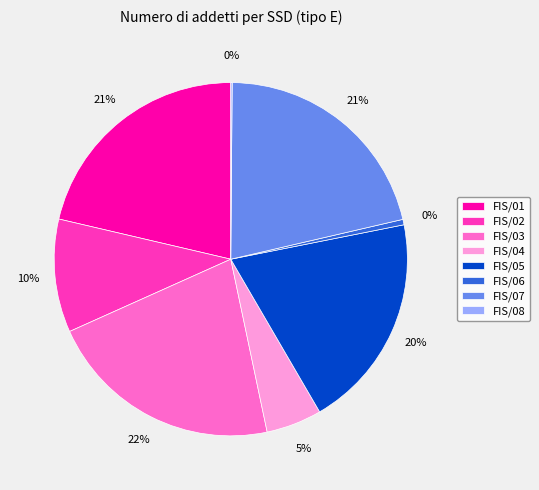

Which has a higher value, FIS/01 or FIS/05?

FIS/01